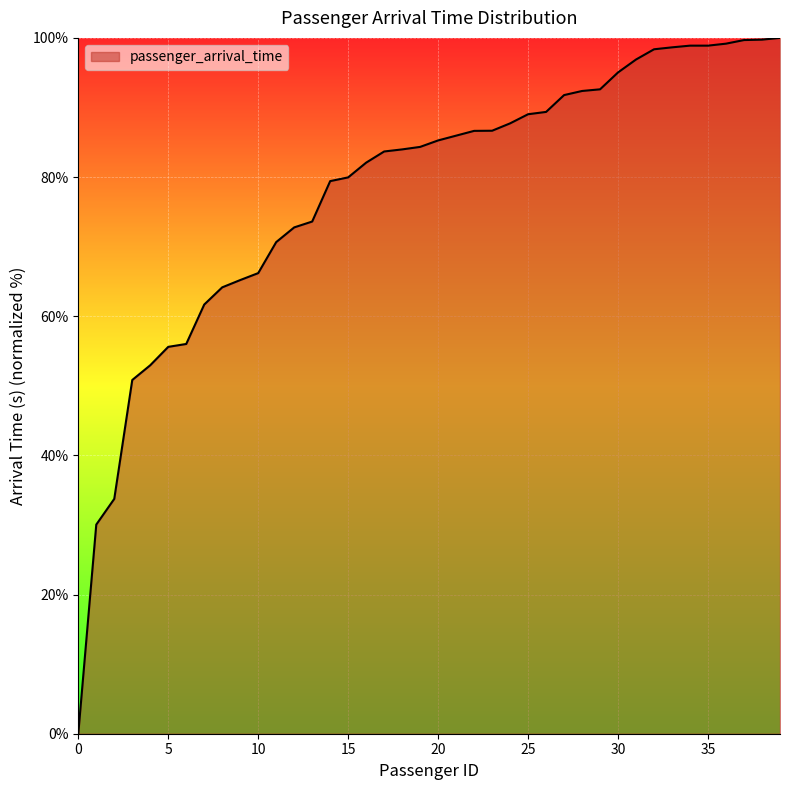

What is the difference between the maximum and minimum values?

100.0